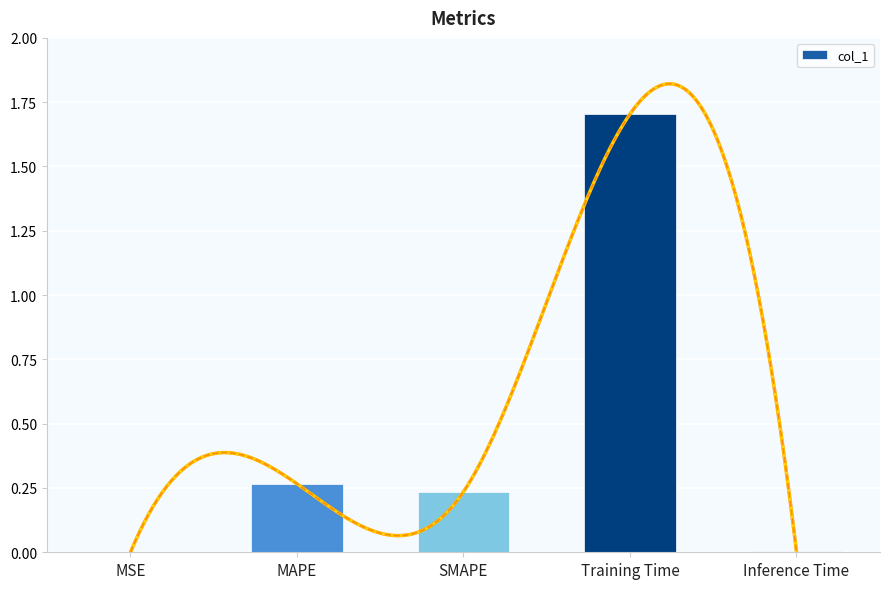

The value at Training Time is 1.7. True or false?

True